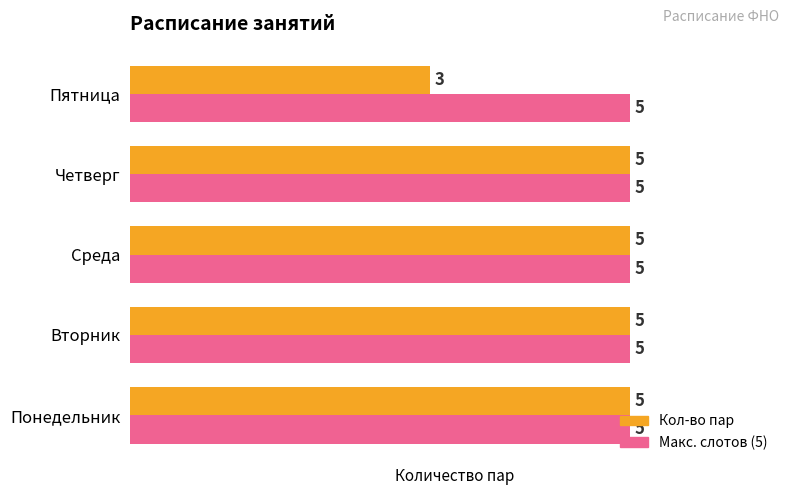

At which category does the chart reach its minimum across all series?

Пятница